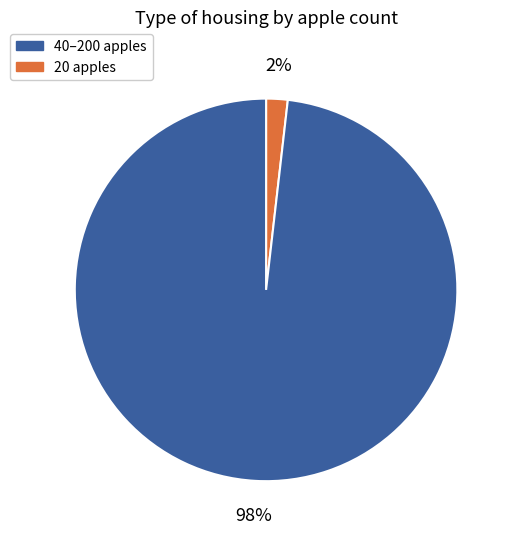

To the nearest percent, what is the average slice percentage?

50%